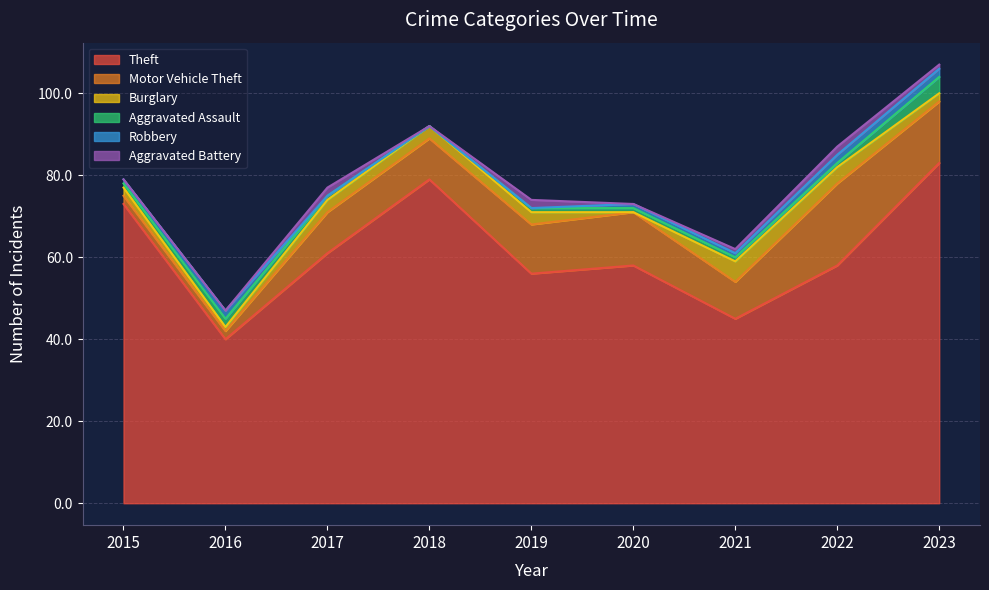

What is the average value of the Aggravated Assault series?

1